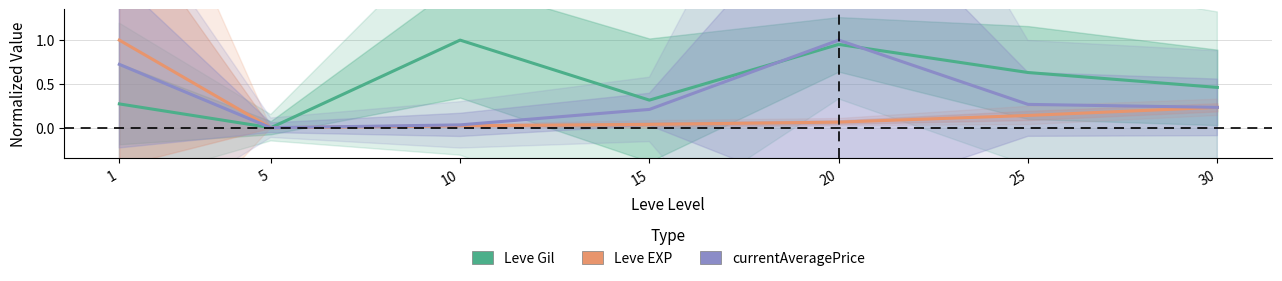

At which label does Leve Gil reach its minimum?

5